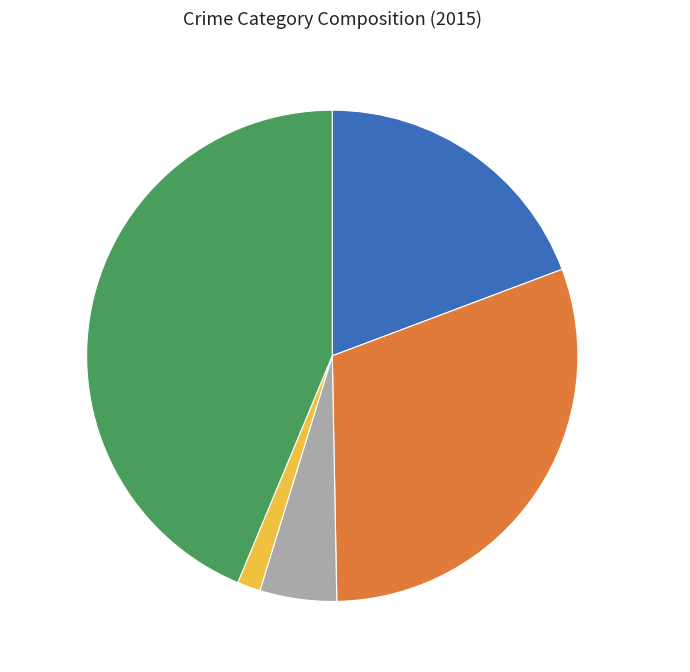

Count the number of slices in the pie.

5